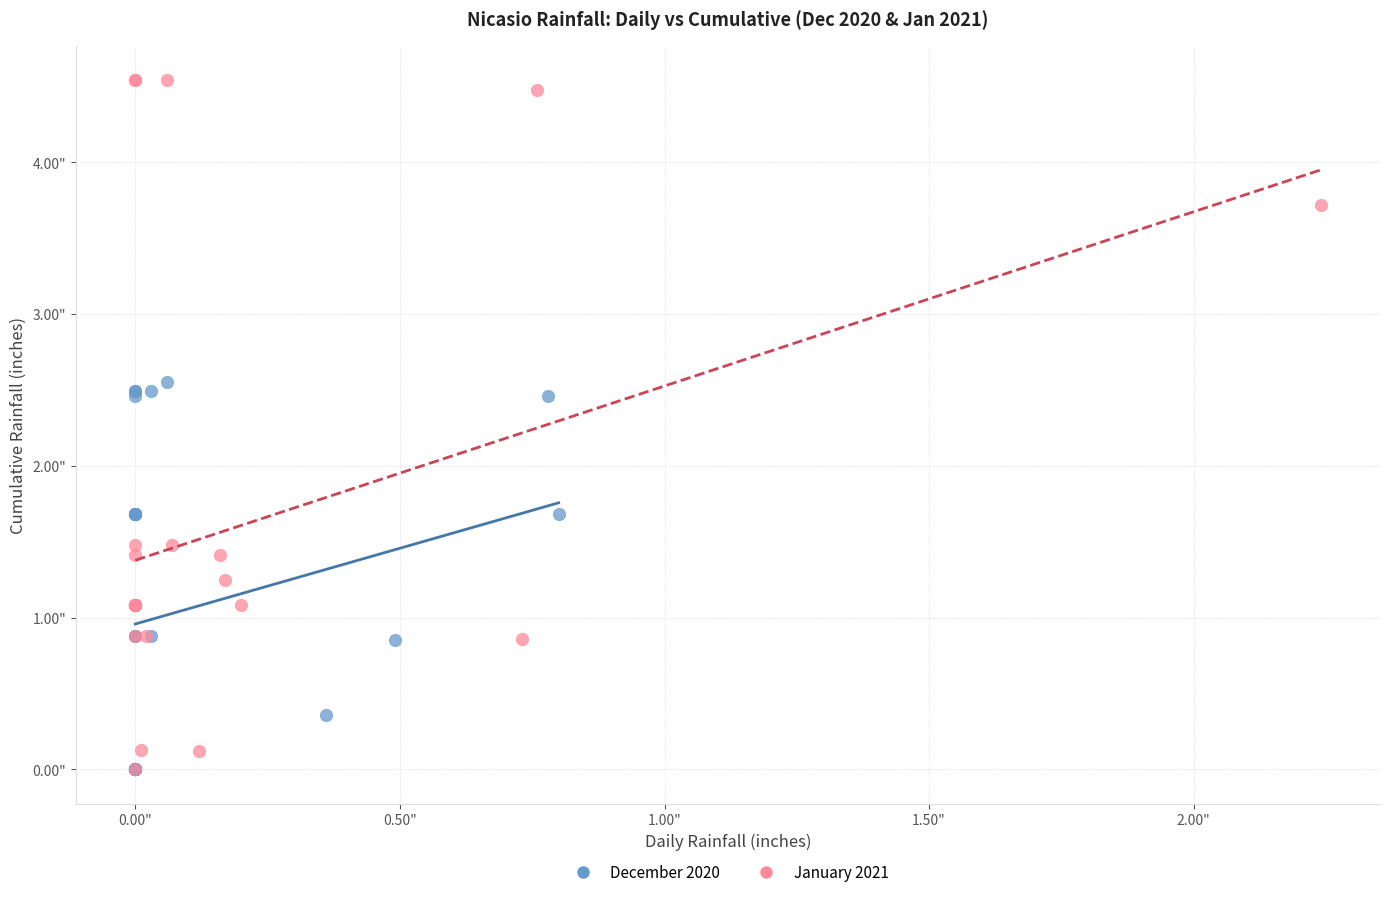

Which series reaches the maximum Y coordinate?

January 2021